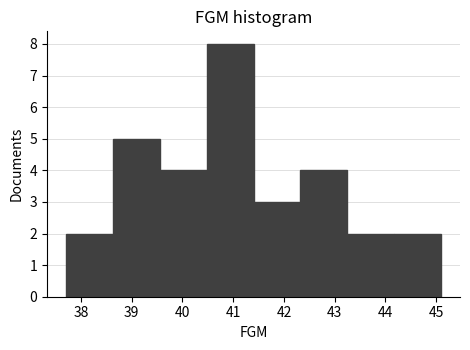

Reading left to right, list every bar in this chart as the range it spans on the x-axis followed by its height. Neither the bar edges nor the heights are printed on the chart, so give them approximately, as read against the axes.

37.7 to 38.6: 2
38.6 to 39.6: 5
39.6 to 40.5: 4
40.5 to 41.4: 8
41.4 to 42.3: 3
42.3 to 43.3: 4
43.3 to 44.2: 2
44.2 to 45.1: 2